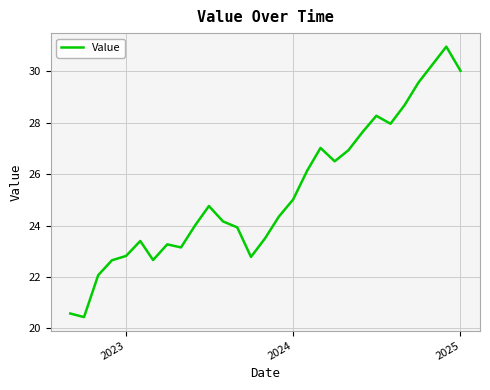

The chart shows a value of 11.2 at 27. True or false?

False